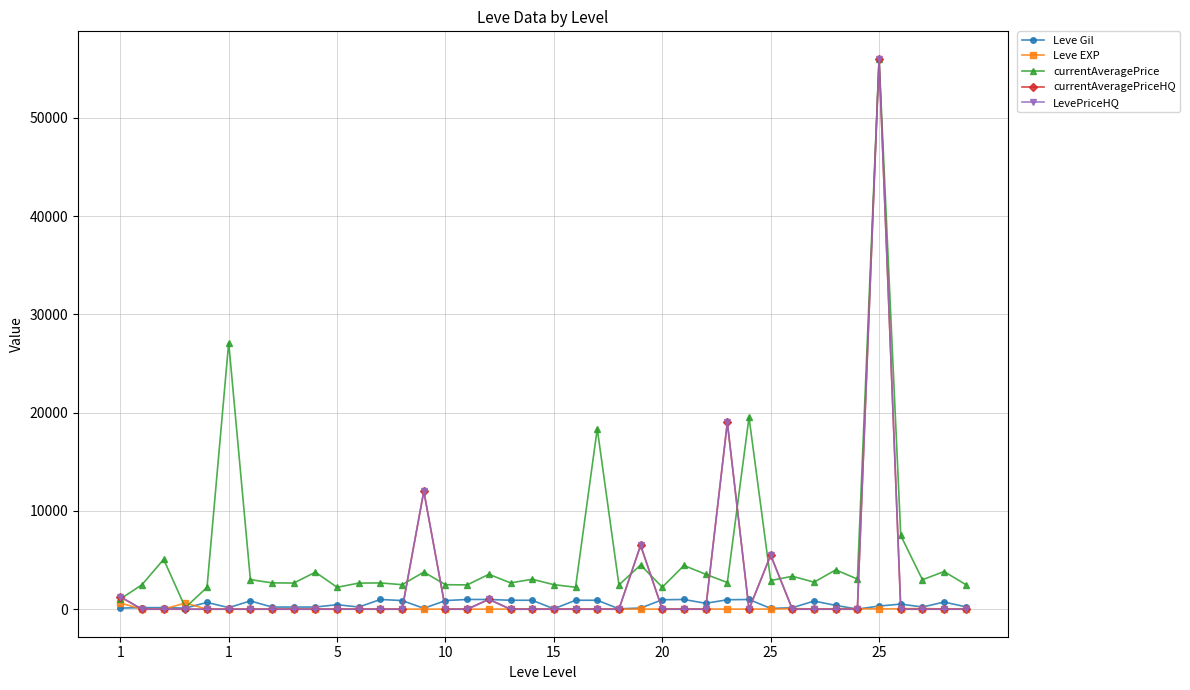

Is this an area chart (filled region under the line)?

No